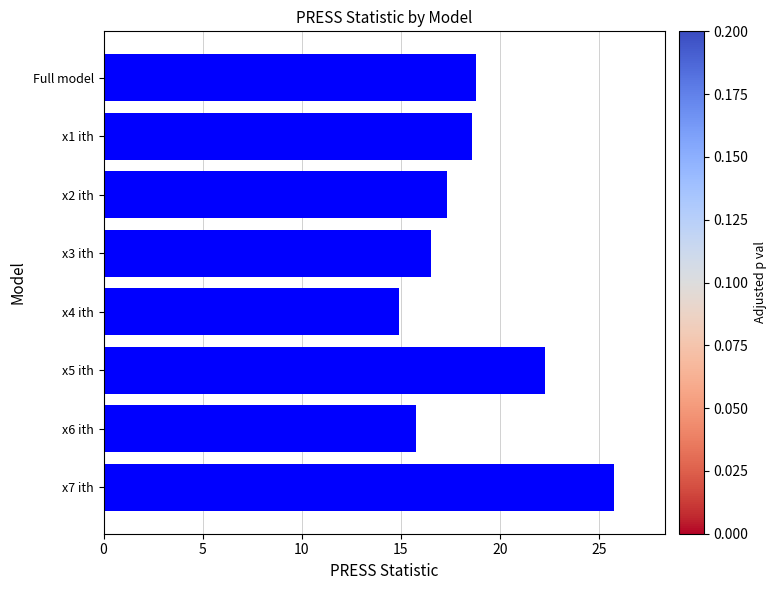

Count the number of categories in the chart.

8